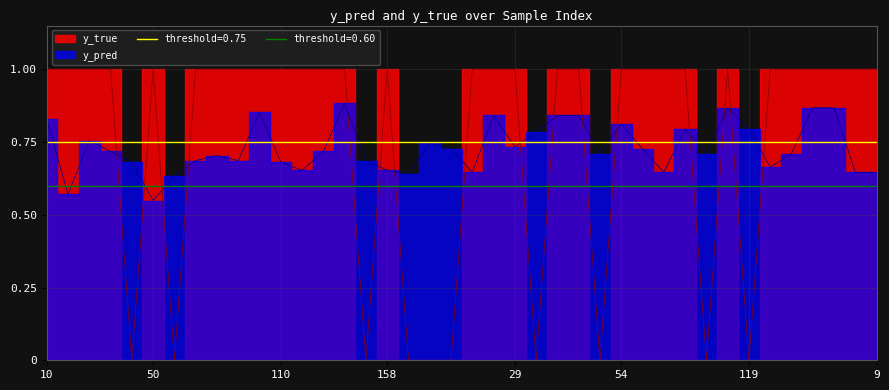

Which category has the highest value across all series?

10